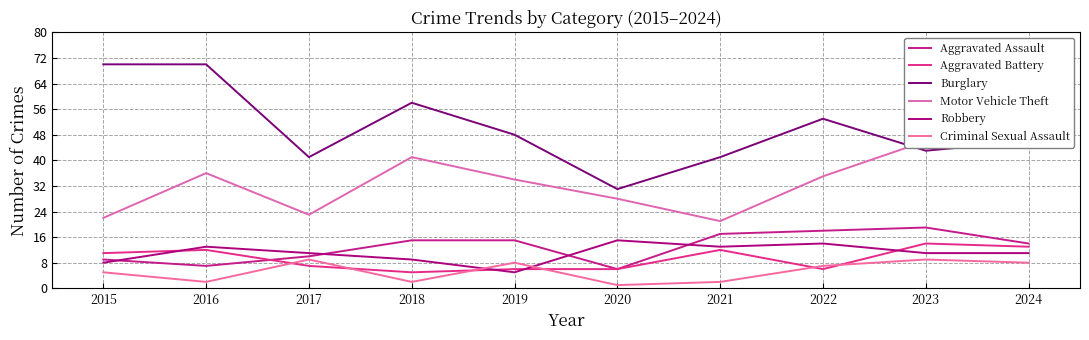

True or false: Aggravated Assault and Motor Vehicle Theft intersect in this chart.

False